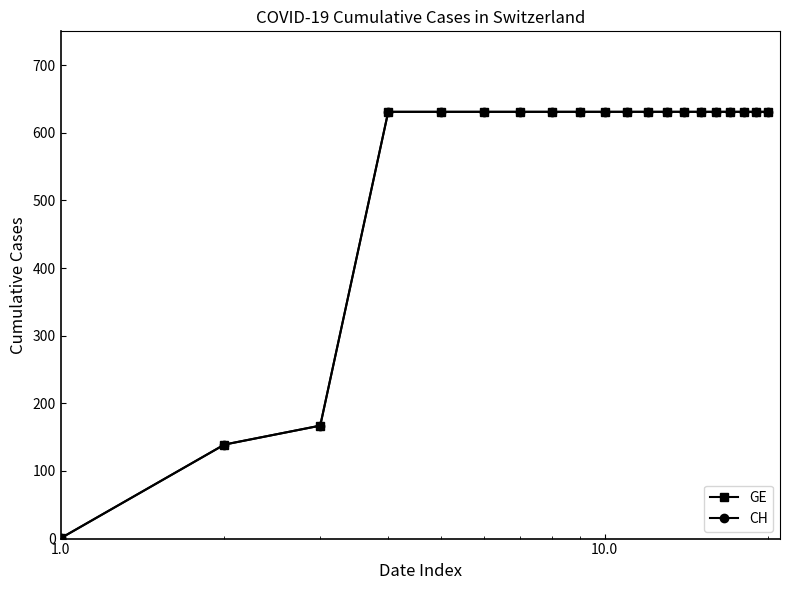

What is the greatest value displayed?

631.0